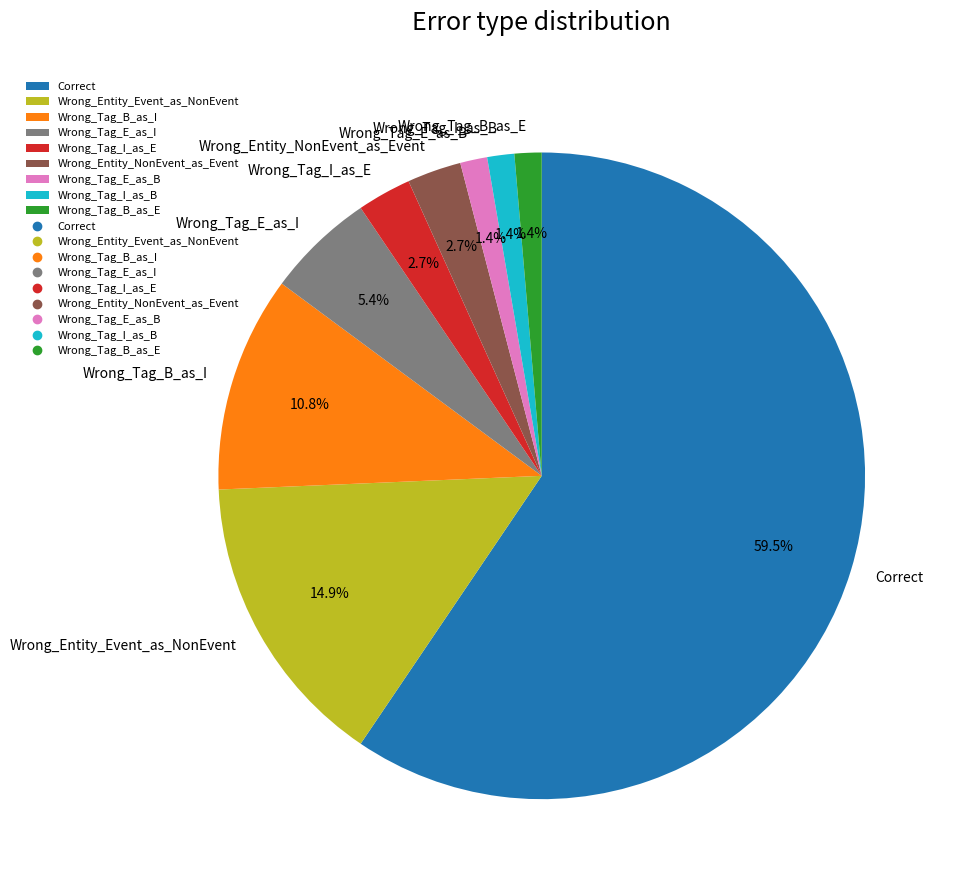

To the nearest percent, what percentage of the pie is Wrong_Tag_I_as_E?

3%